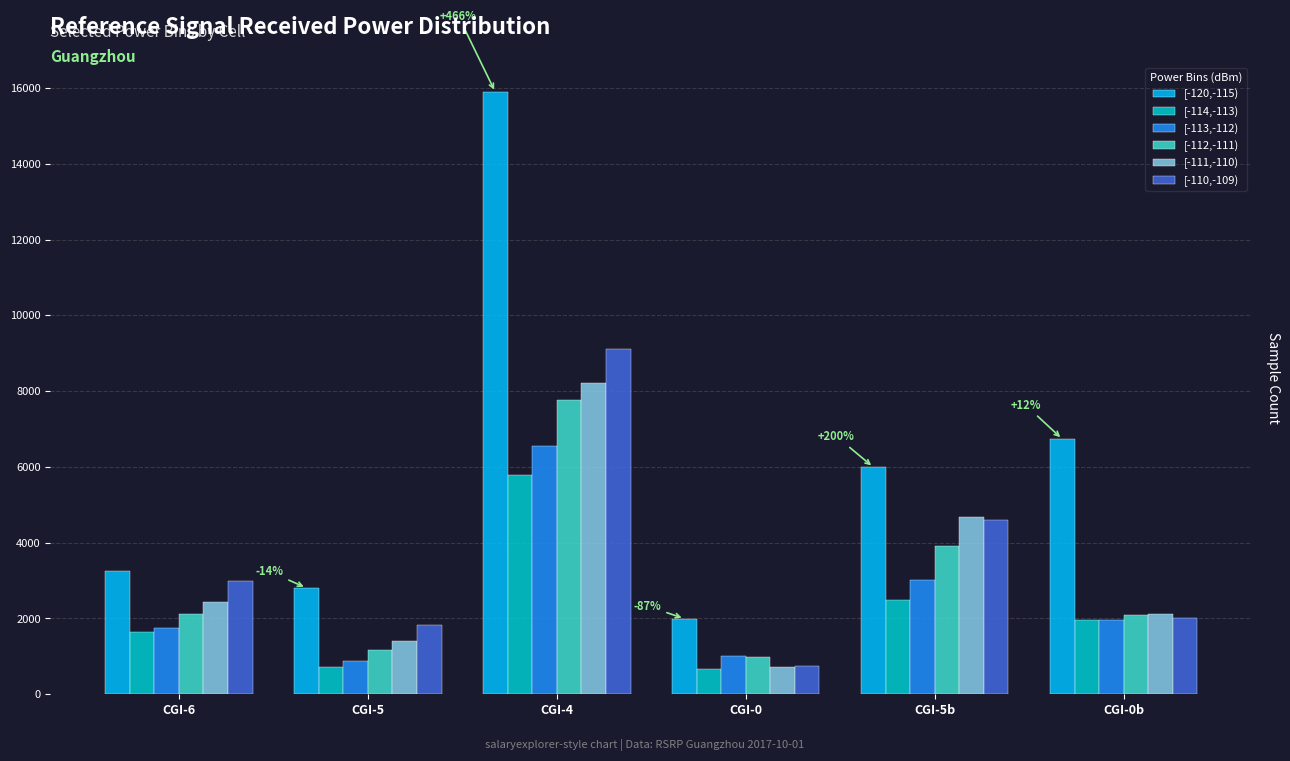

Which series has the largest range (max minus min)?

[-120,-115)